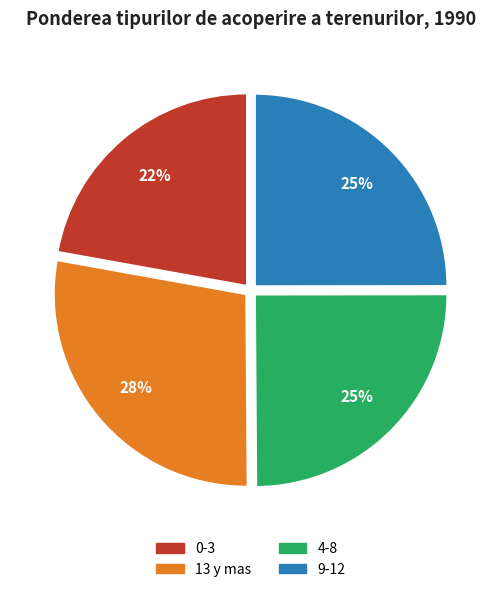

Is 0-3 the majority of the pie?

No